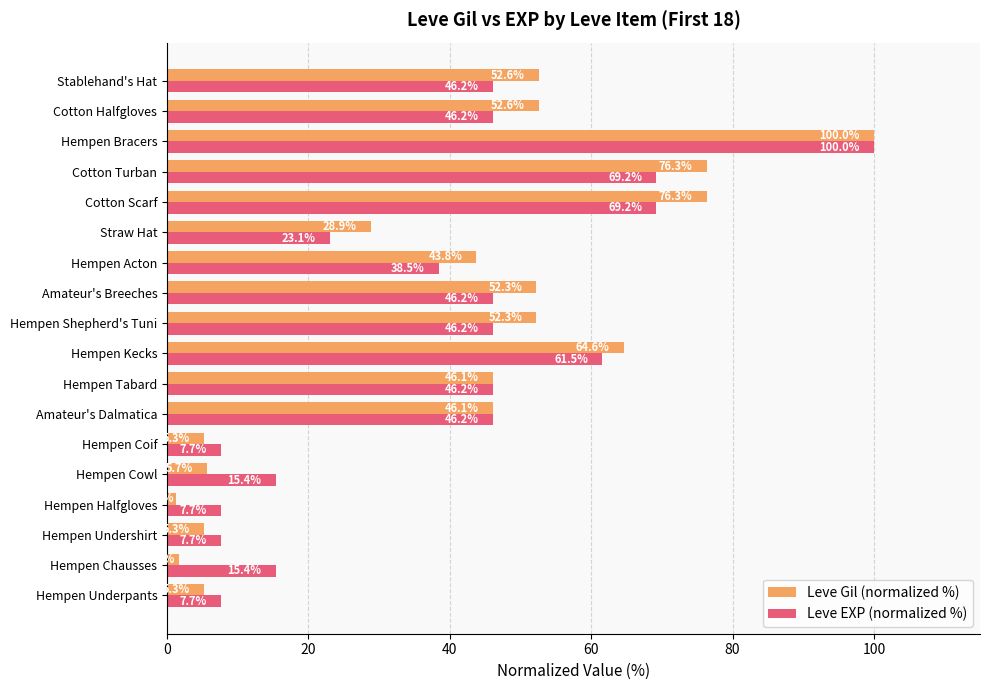

True or false: Leve Gil (normalized %) has a value of 100.0 at Hempen Bracers.

True